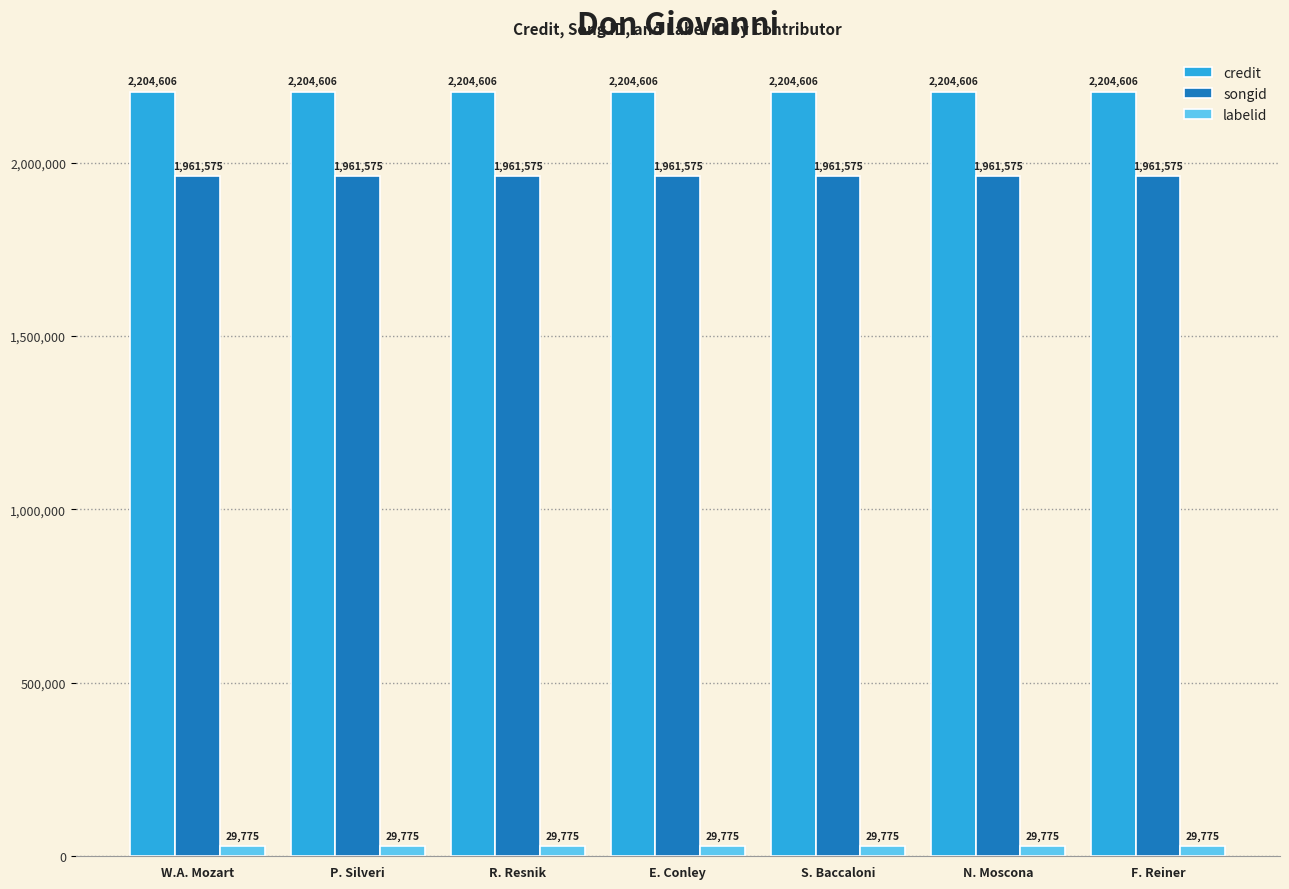

How many bars are there in each group?

3